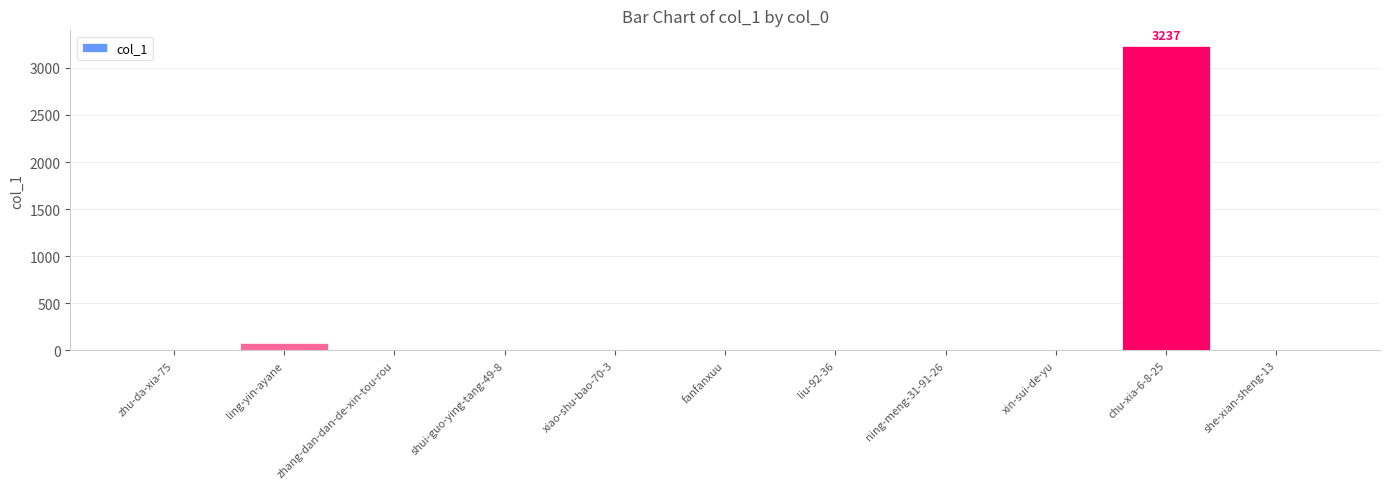

What is the maximum value shown in the chart?

3237